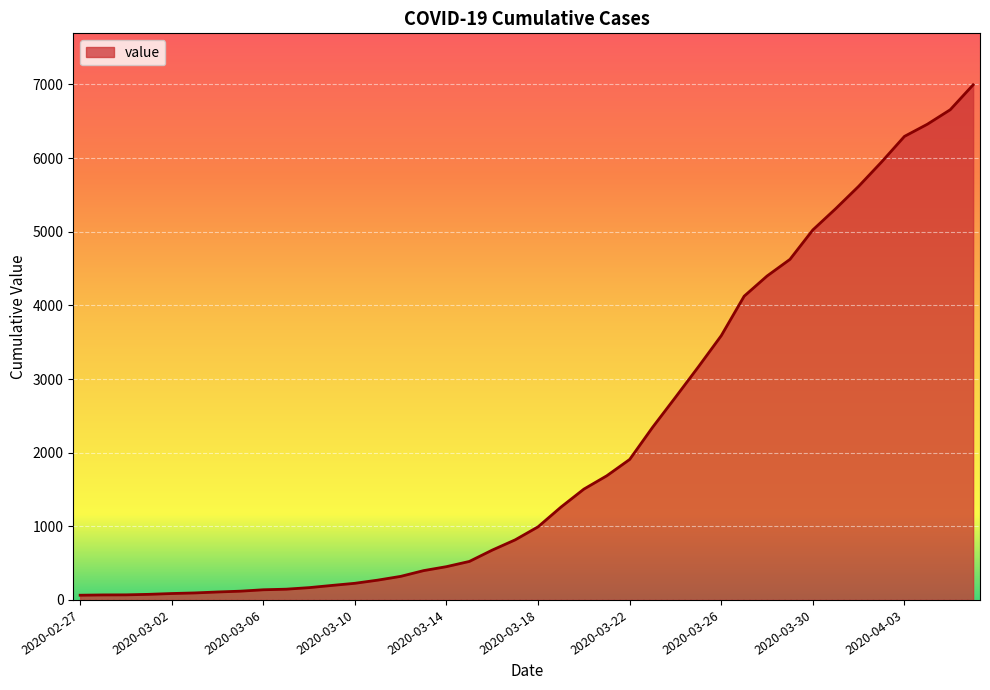

What is the maximum value shown in the chart?

6995